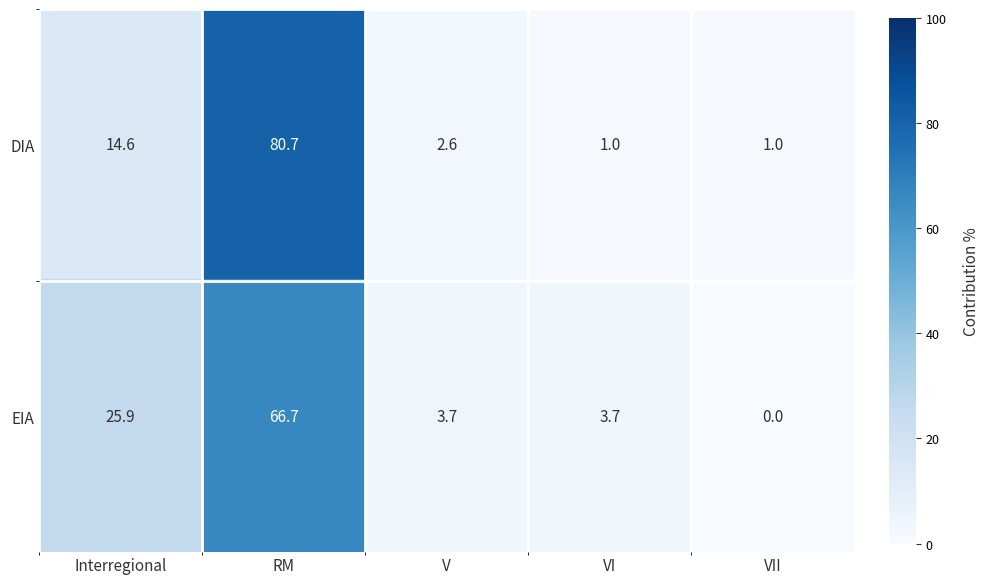

The value of DIA at Interregional is 14.6. True or false?

True